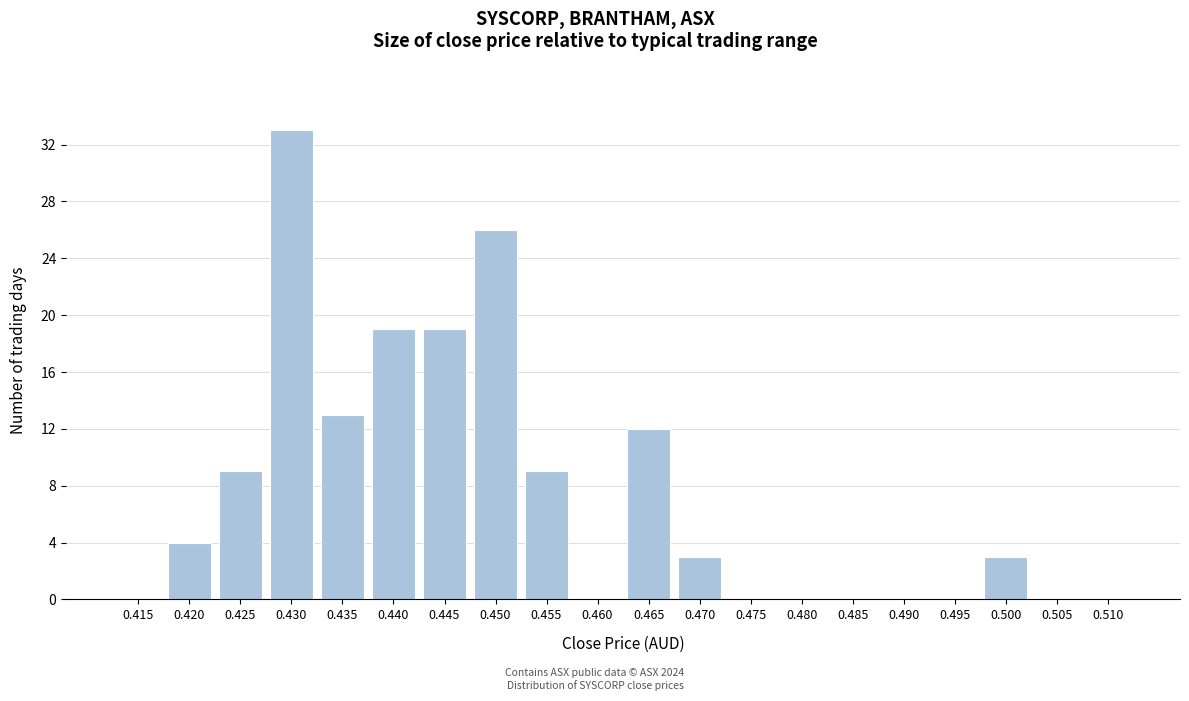

Reading left to right, what are all the values shown in this chart?

0.415=0	0.420=4	0.425=9	0.430=33	0.435=13	0.440=19	0.445=19	0.450=26	0.455=9	0.460=0	0.465=12	0.470=3	0.475=0	0.480=0	0.485=0	0.490=0	0.495=0	0.500=3	0.505=0	0.510=0